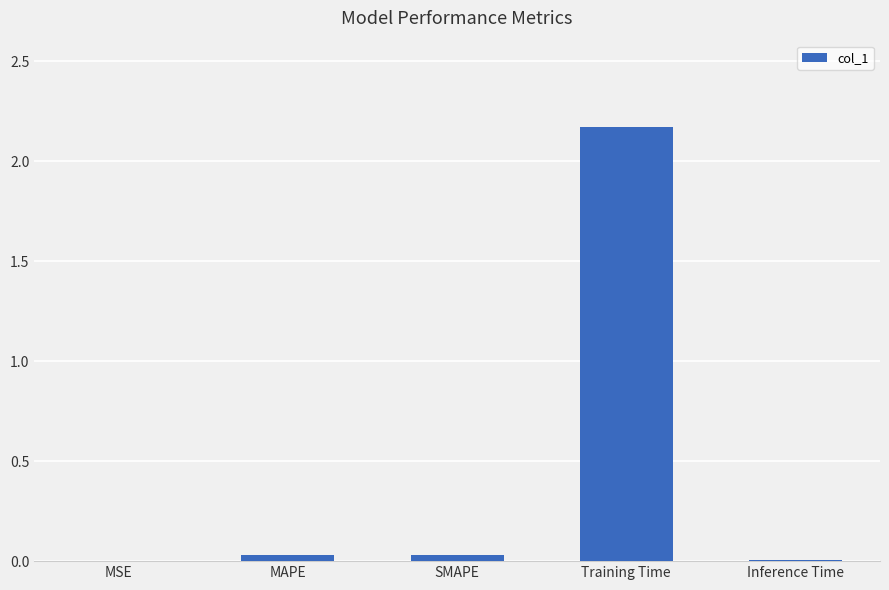

Which category has the highest value across all series?

Training Time